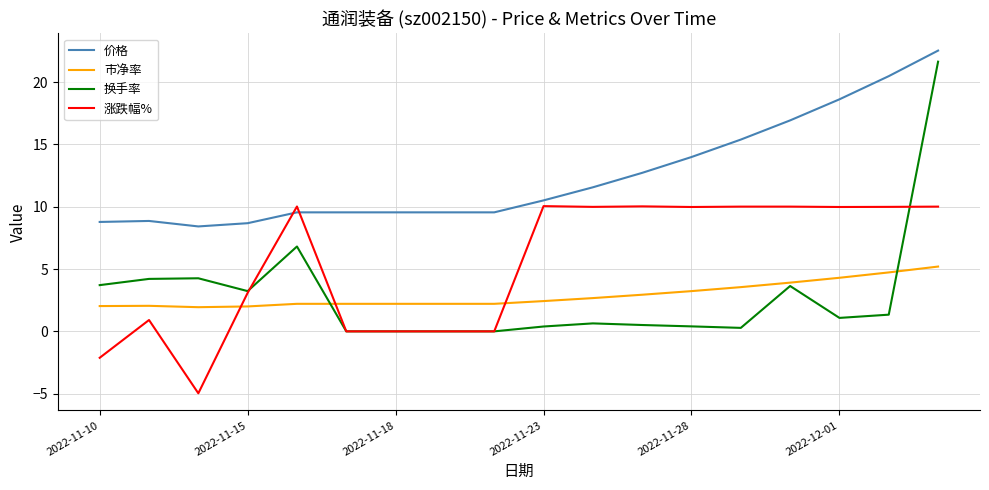

Which series has the widest spread of values?

换手率